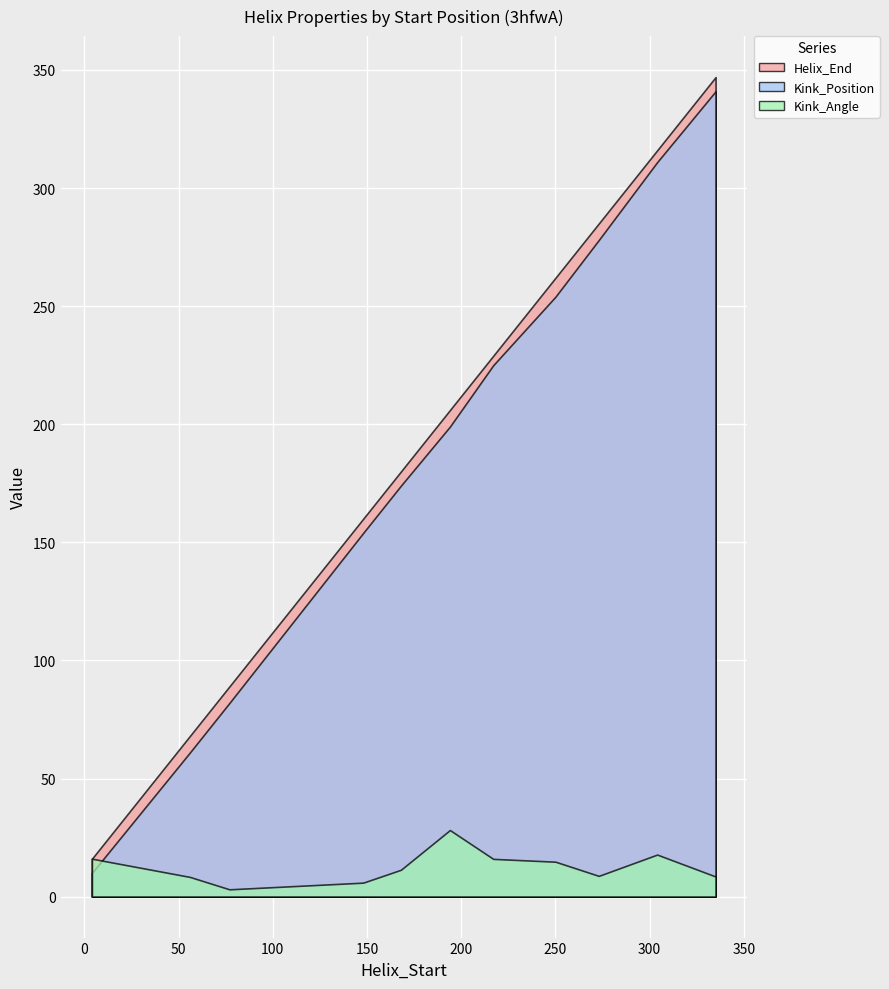

What is the total value across all series at 304?

644.8